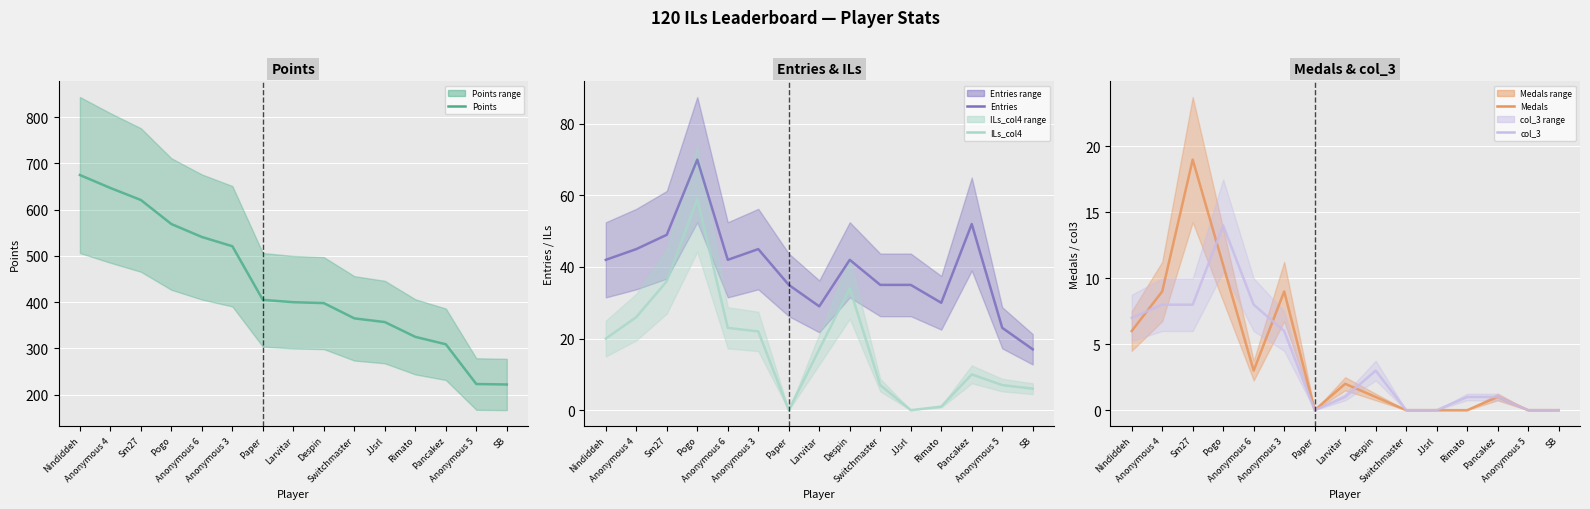

In ILs_col4, how many points are higher than both neighbors (excluding endpoints)?

3